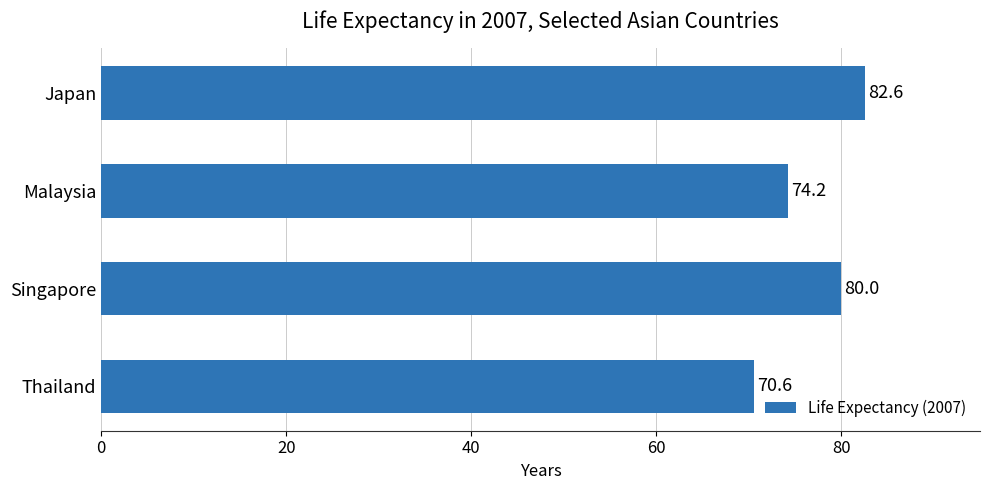

What is the approximate value at Malaysia?

74.2